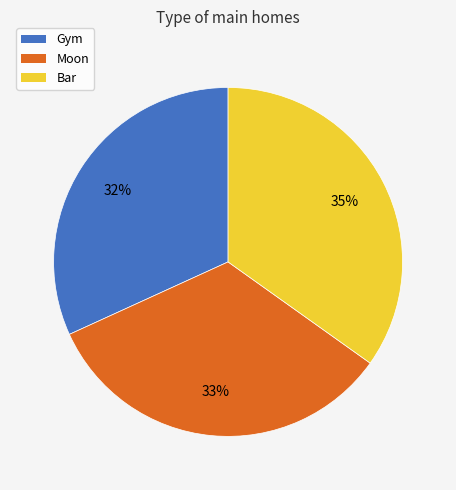

How many segments does this pie chart have?

3